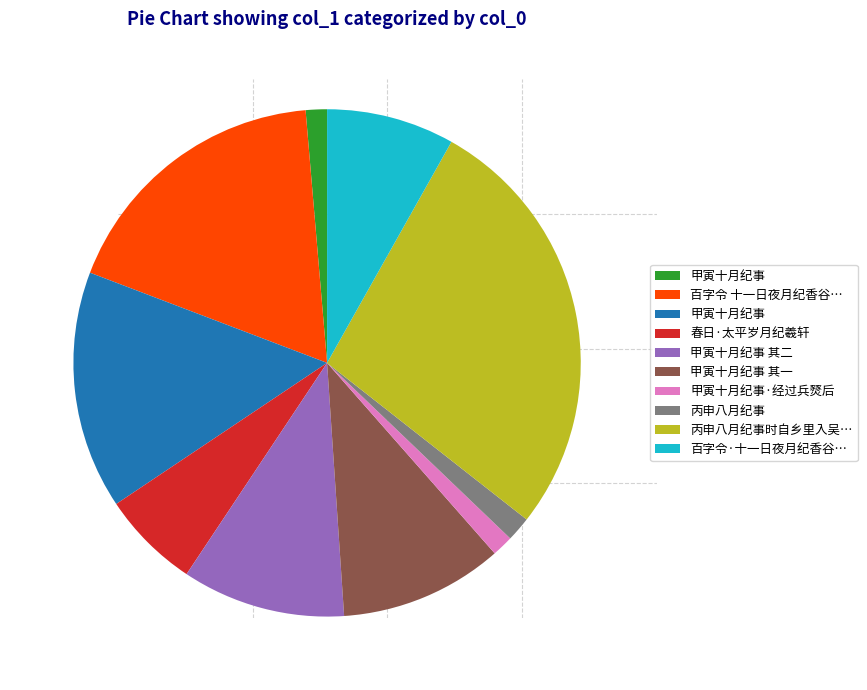

Is there any slice that represents more than half of the pie?

No